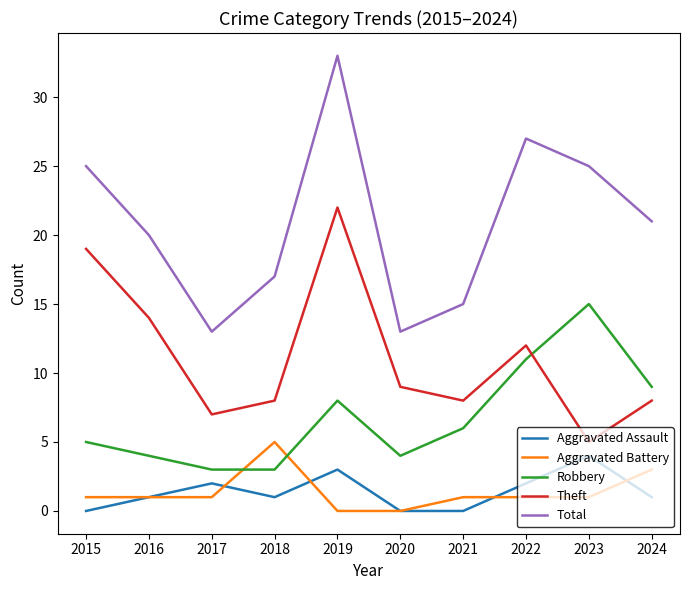

The value of Robbery at 2019 is 2. True or false?

False